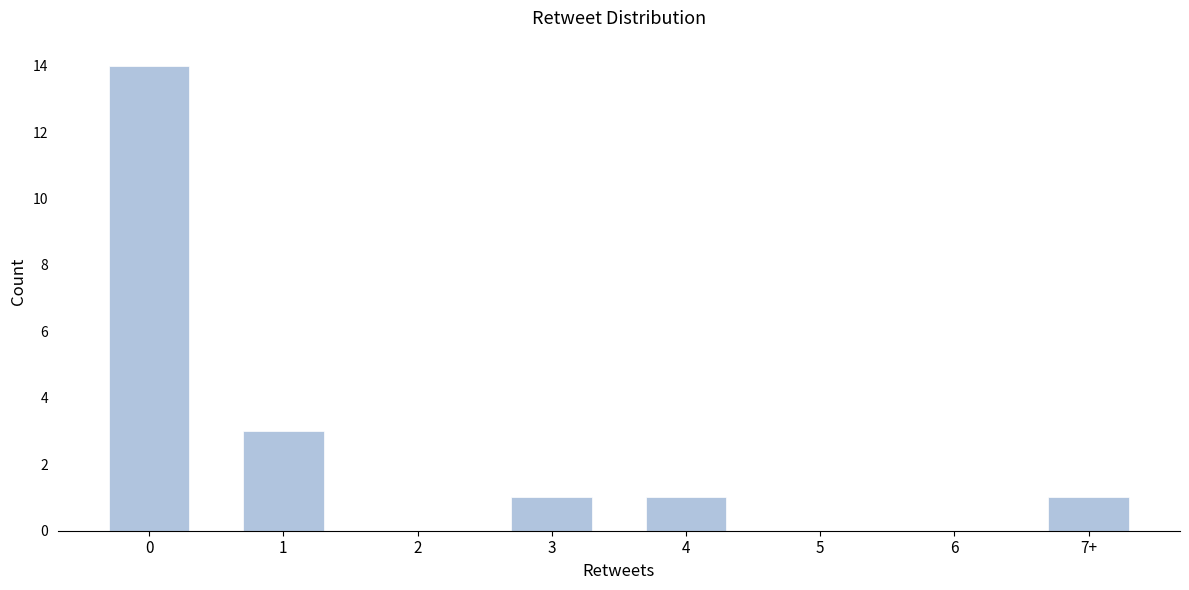

Reading left to right, transcribe all the data shown in this chart.

0=14	1=3	2=0	3=1	4=1	5=0	6=0	7+=1